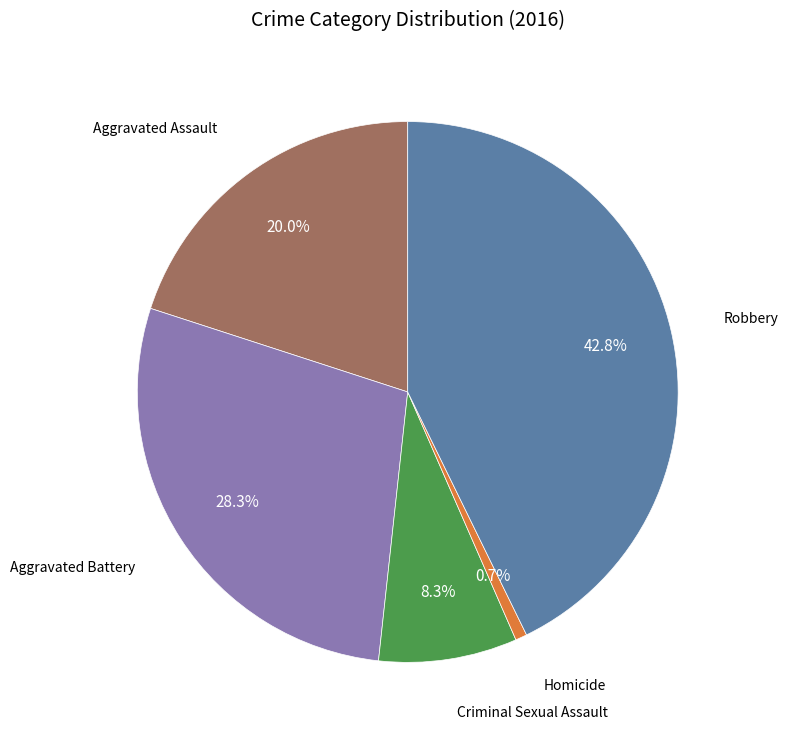

Is there any slice that represents more than half of the pie?

No